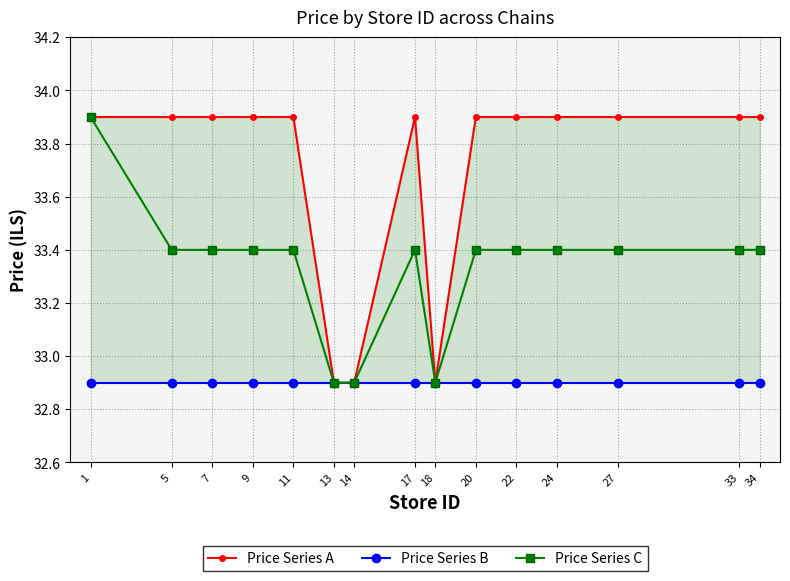

What is the sum of the Price Series B values at 33 and 22?

65.8